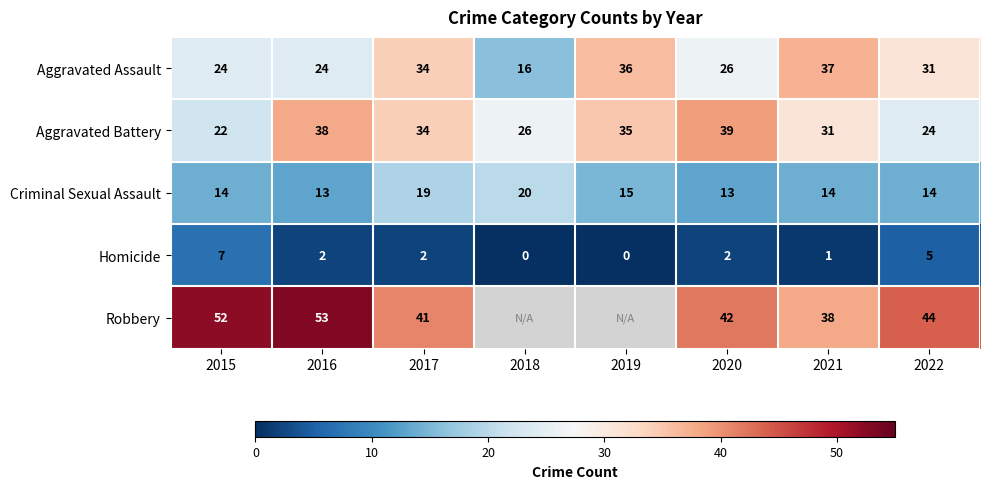

Where does the Aggravated Battery series first go above 34?

2016